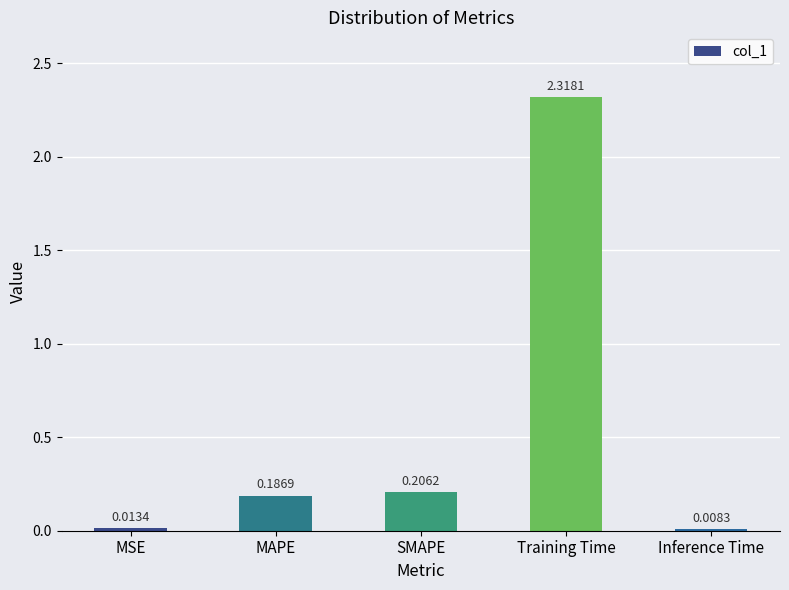

What is the average value?

0.5